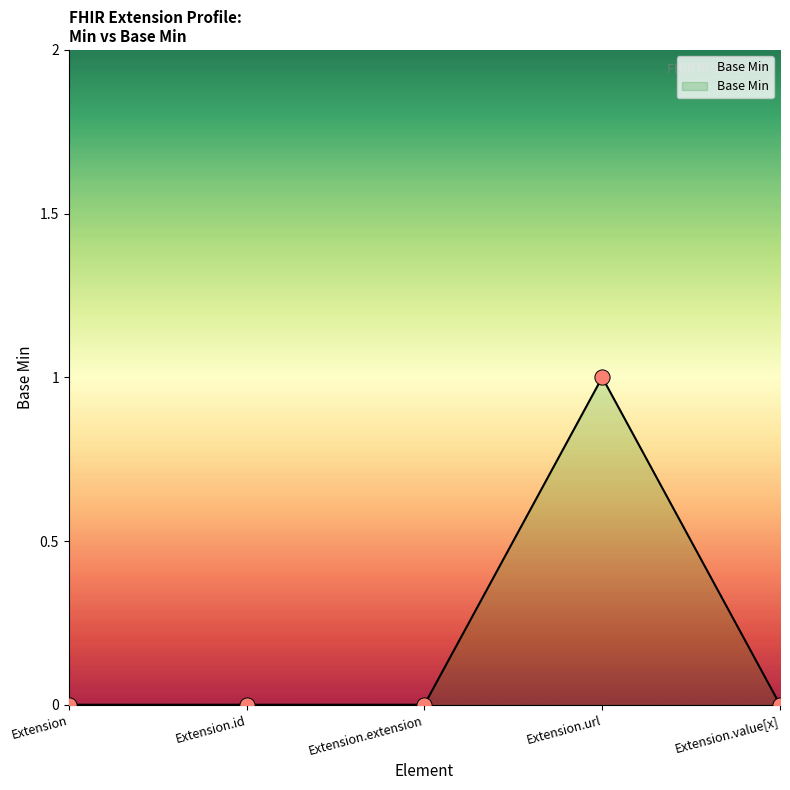

Which has a higher value, Extension.id or Extension.url?

Extension.url